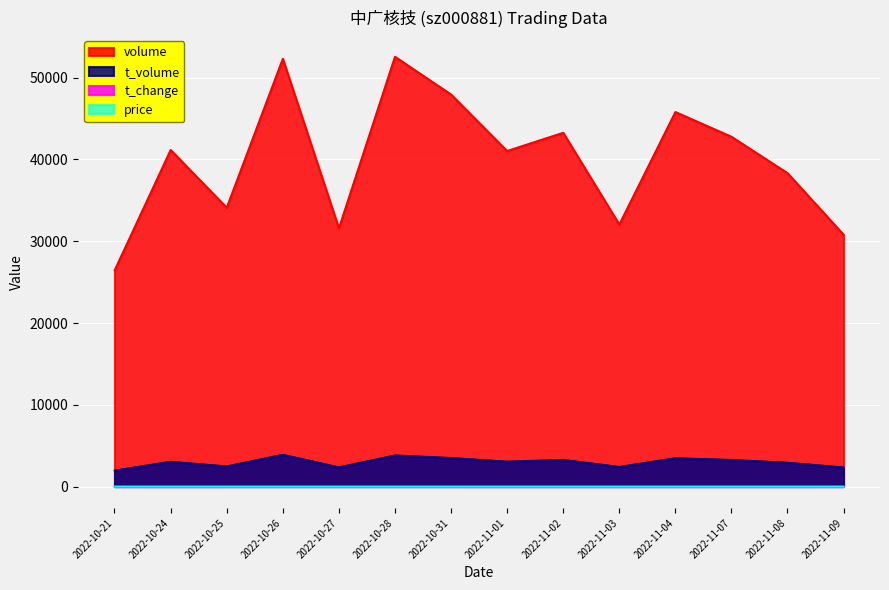

The t_volume series shows 900.4 at 2022-10-27. True or false?

False